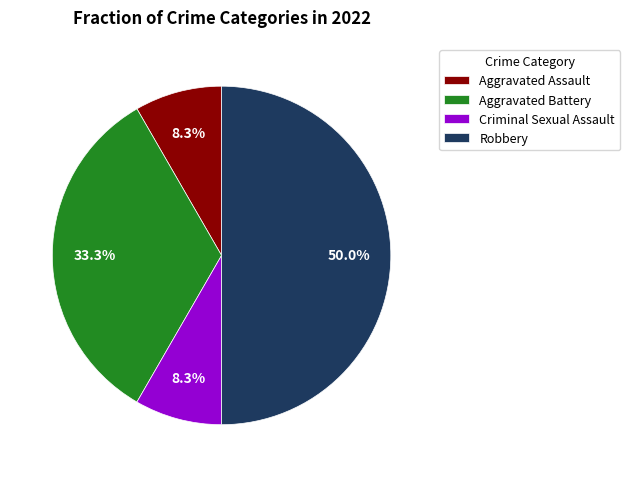

Do Aggravated Assault and Aggravated Battery together represent more than half of the pie?

No